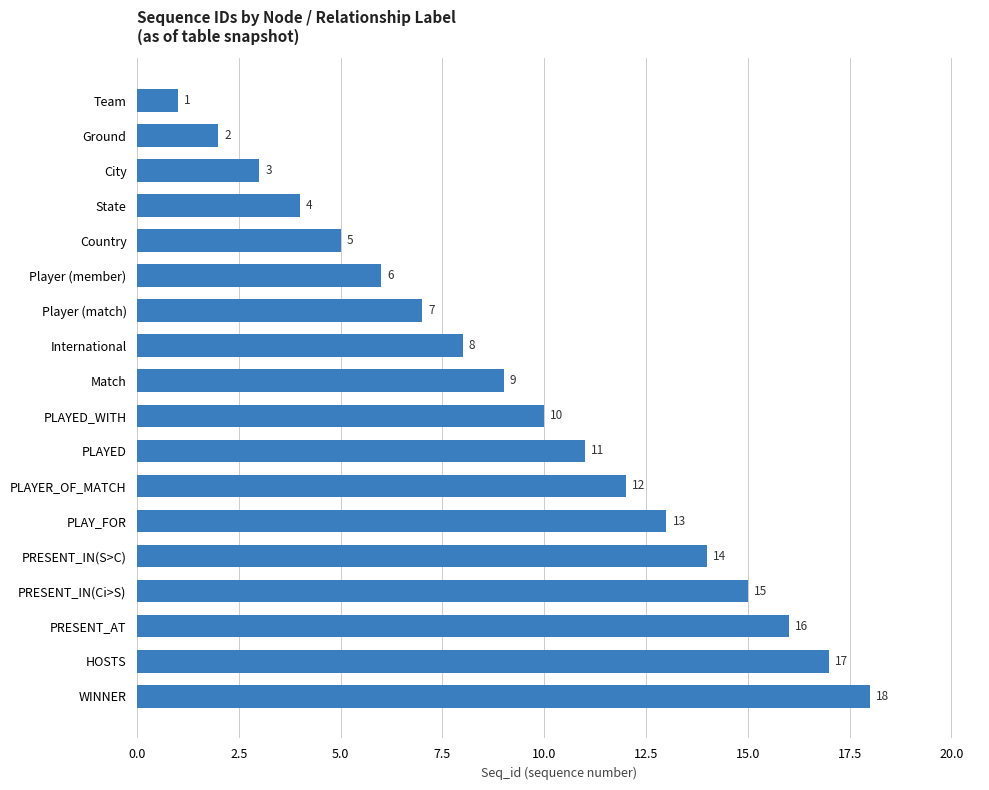

What is the minimum value shown in the chart?

1